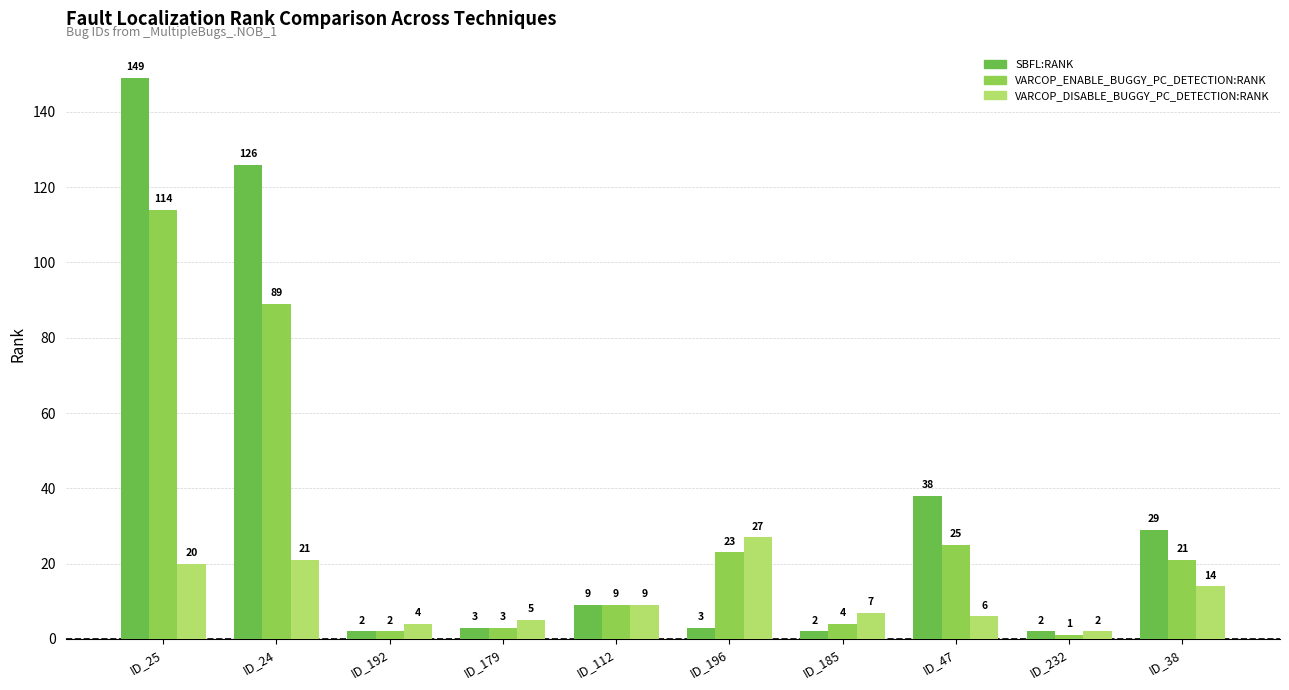

What is the total value across all series at ID_232?

5